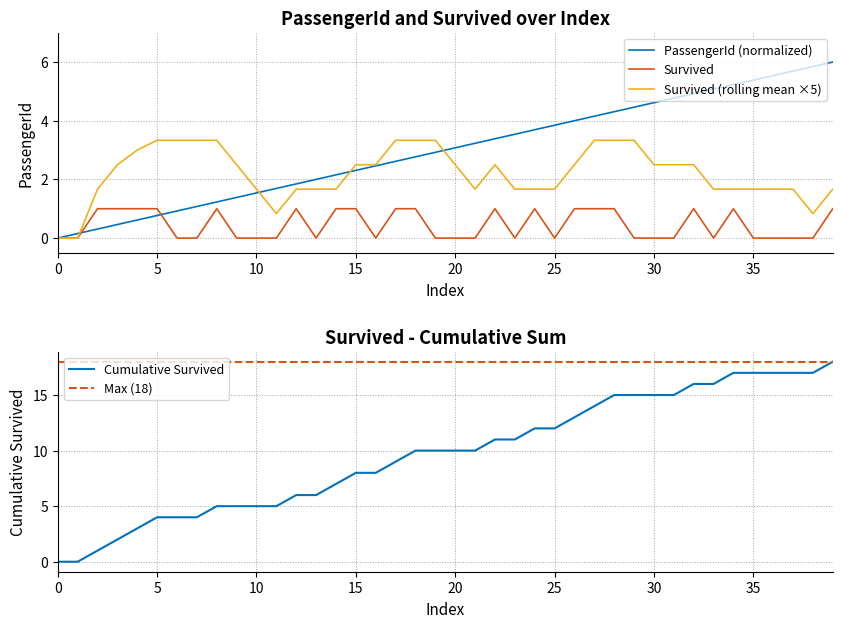

True or false: Survived and PassengerId intersect in this chart.

True